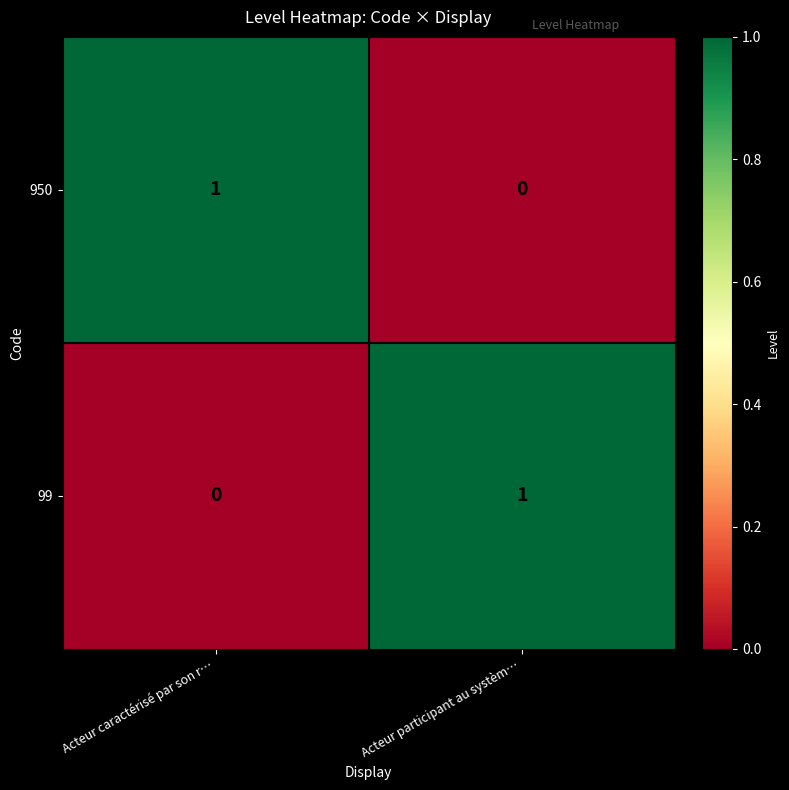

Is it true that 950 equals 0 at Acteur participant au systèm…?

True